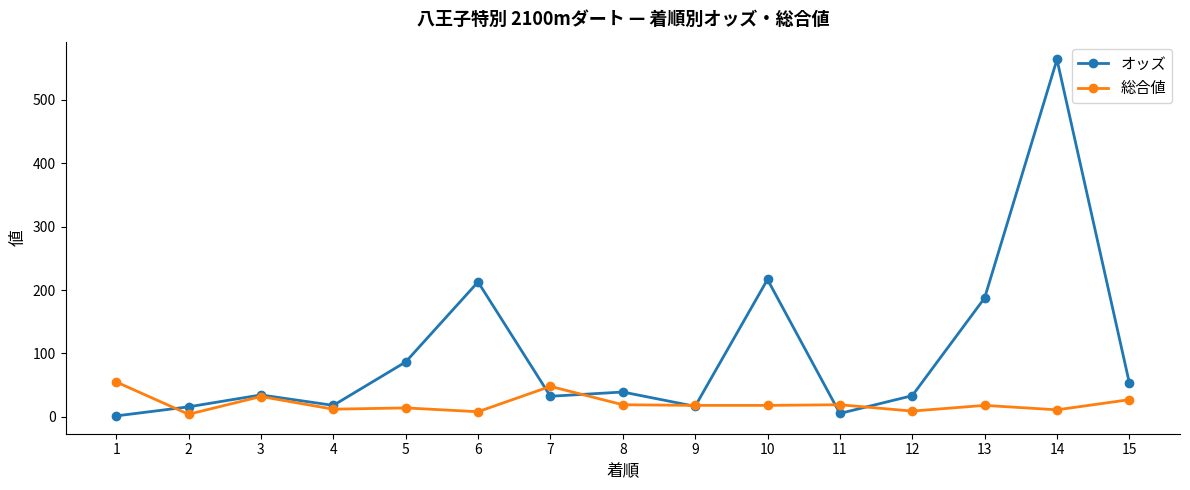

What is the average value of the 総合値 series?

20.8